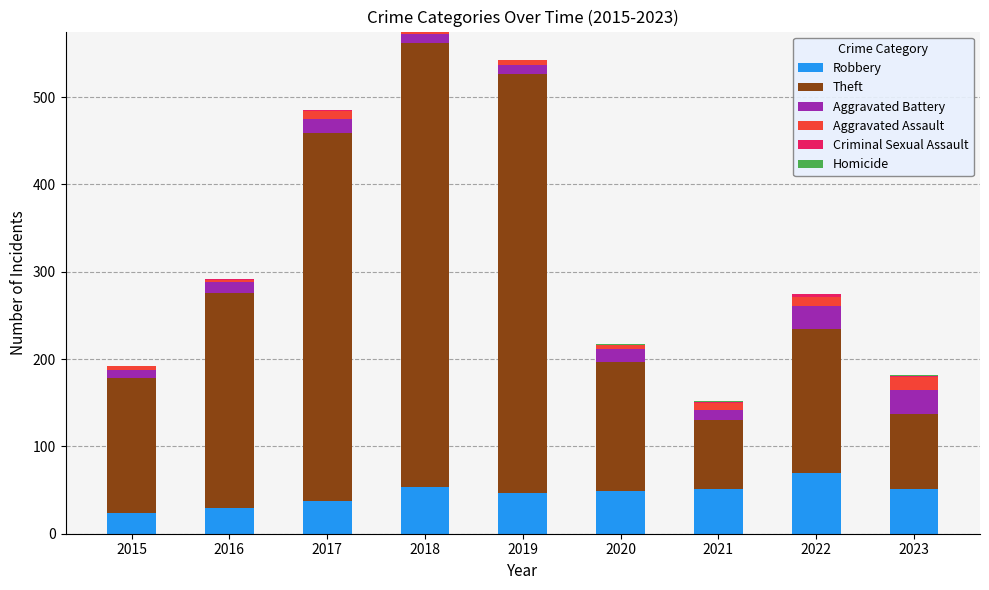

Is it true that Robbery equals 51 at 2021?

True